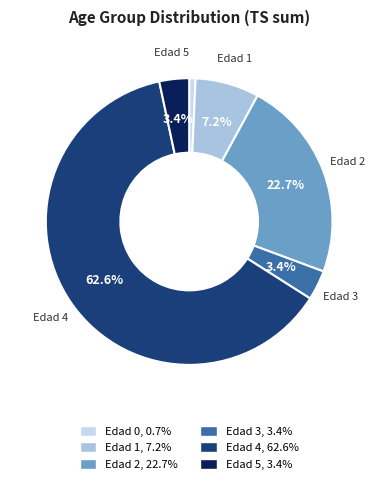

What is the largest slice in the pie chart?

Edad 4